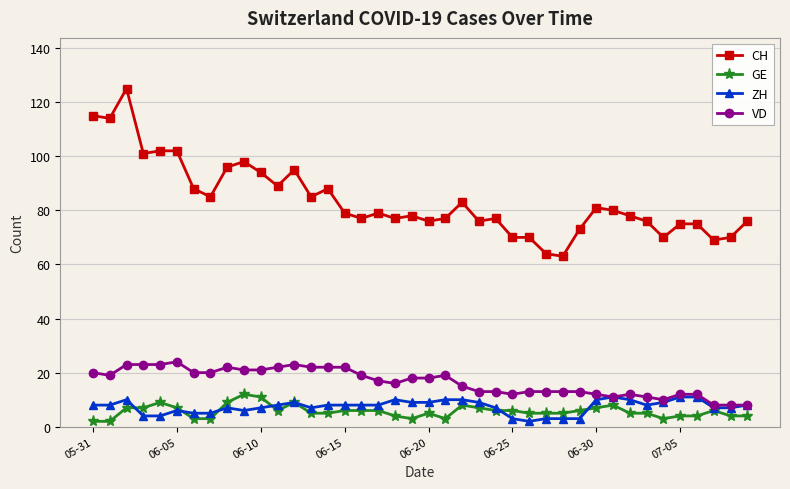

True or false: ZH has more than 2 interior local peaks.

True